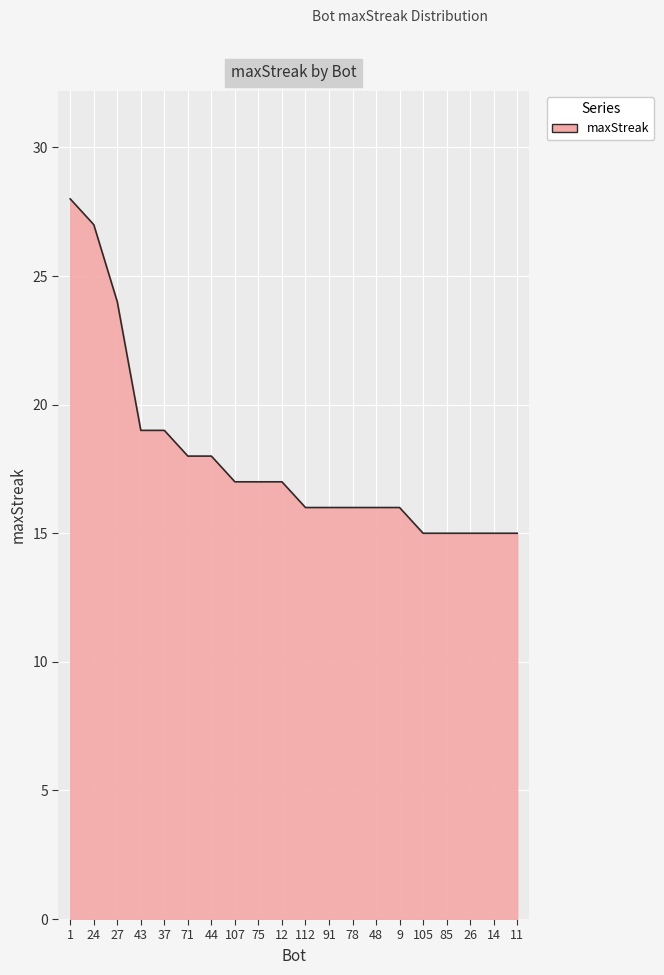

What is the greatest value displayed?

28